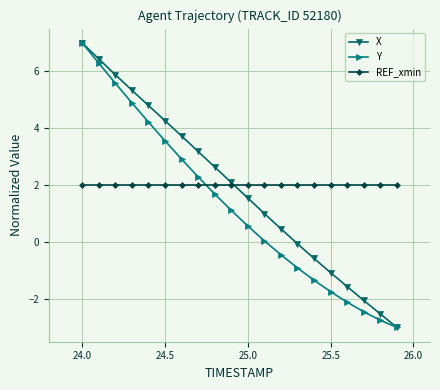

What is the value of the Y point at the 13th from the left?

-0.4